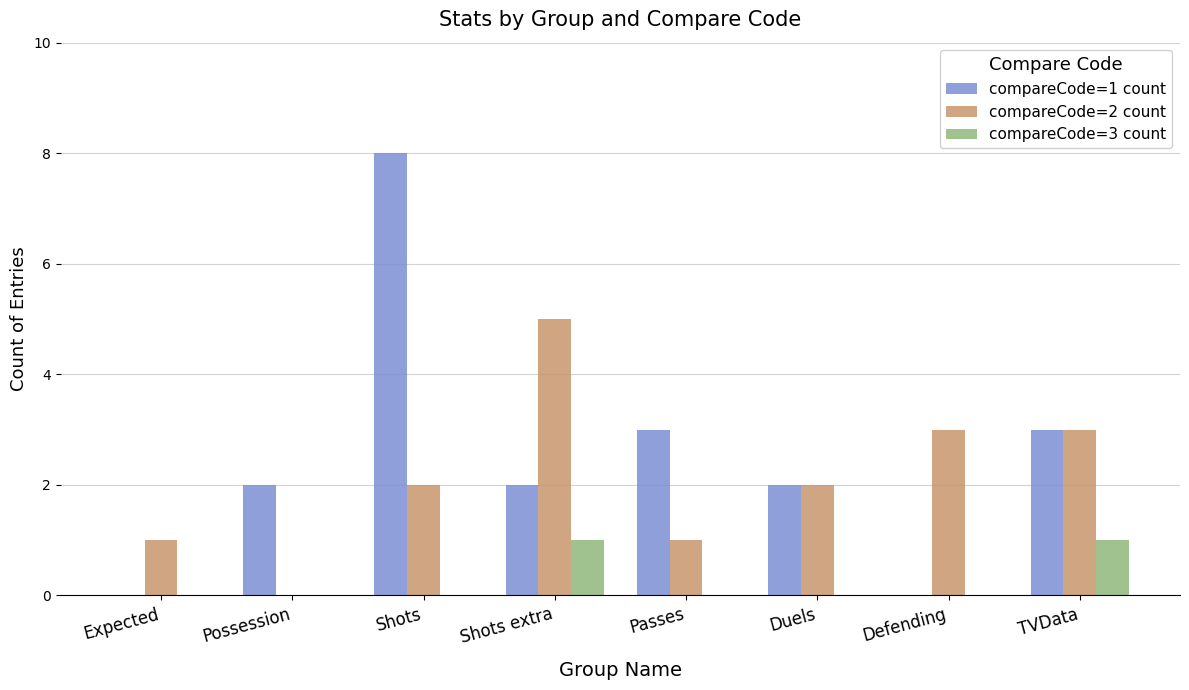

What is the total value across all series at Defending?

3